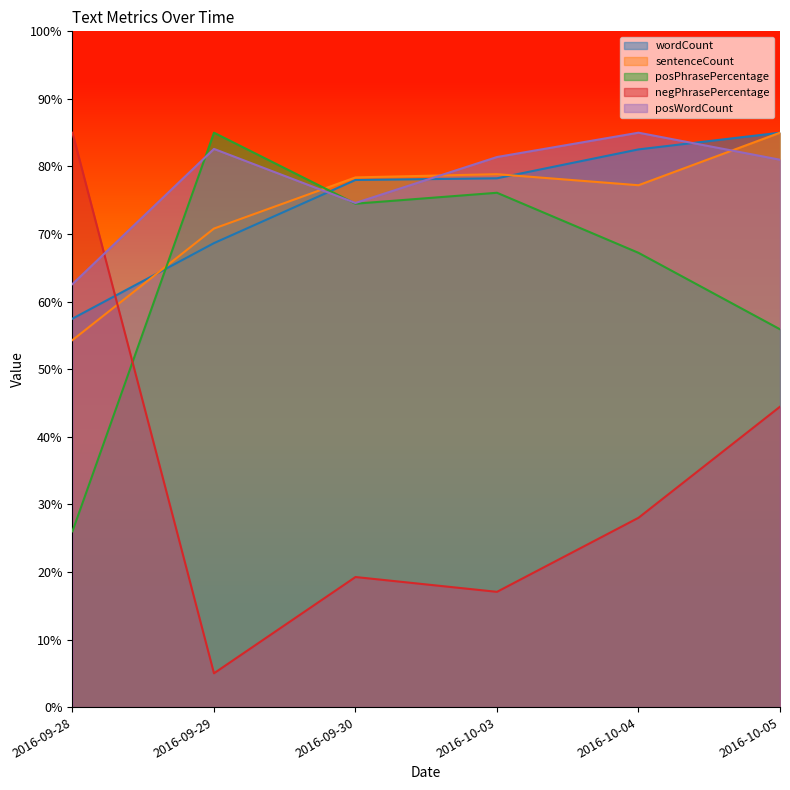

Rank the series at 2016-09-29 from lowest to highest value.

negPhrasePercentage, wordCount, sentenceCount, posWordCount, posPhrasePercentage